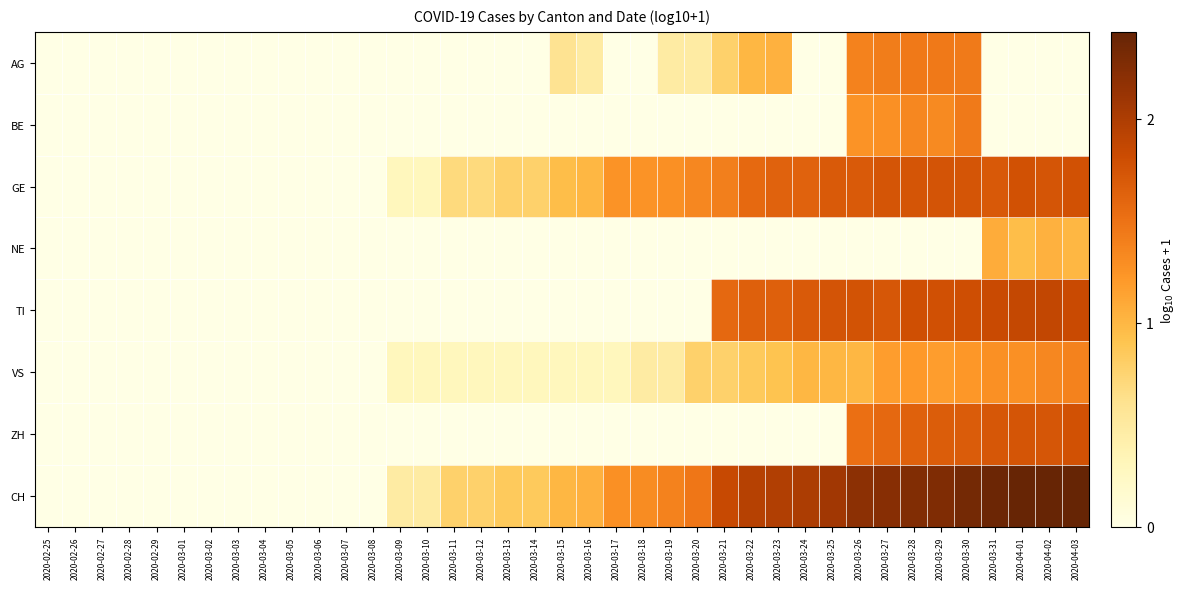

What is the total value across all series at 2020-03-29?

11.4